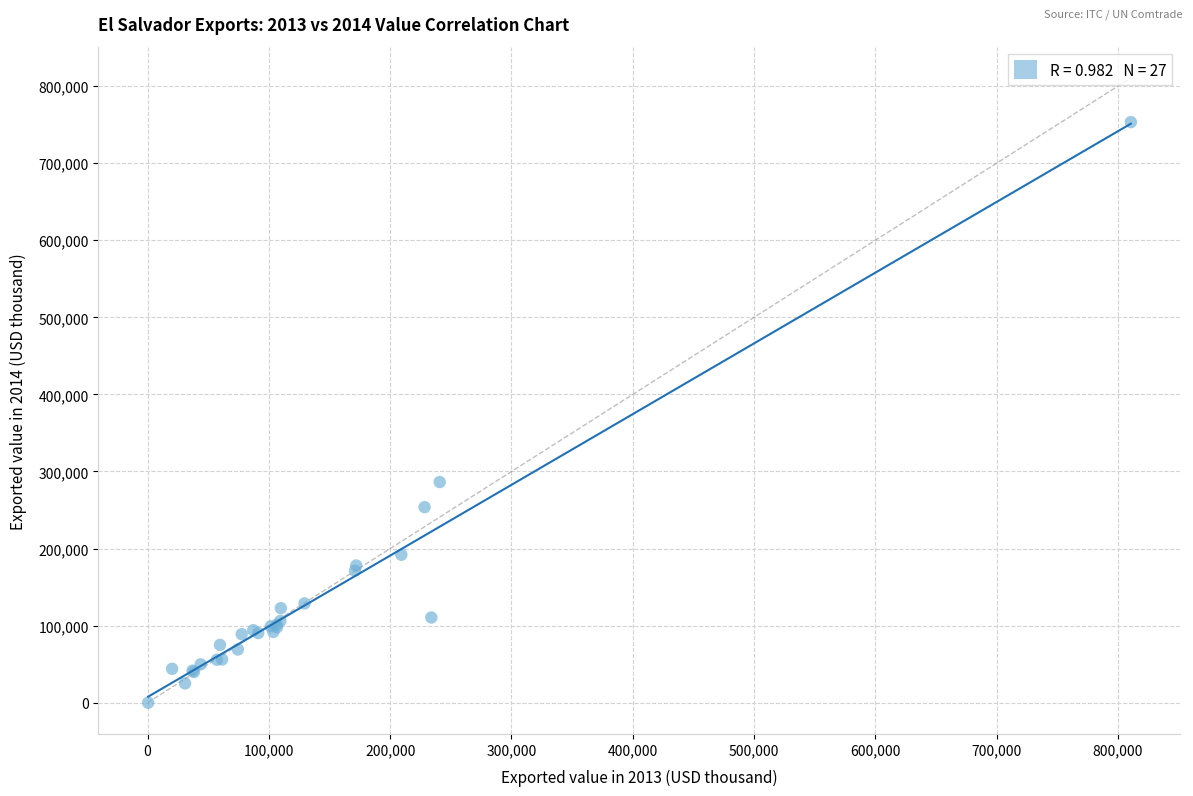

What Y value in the scatter plot is closest to 376662?

286300